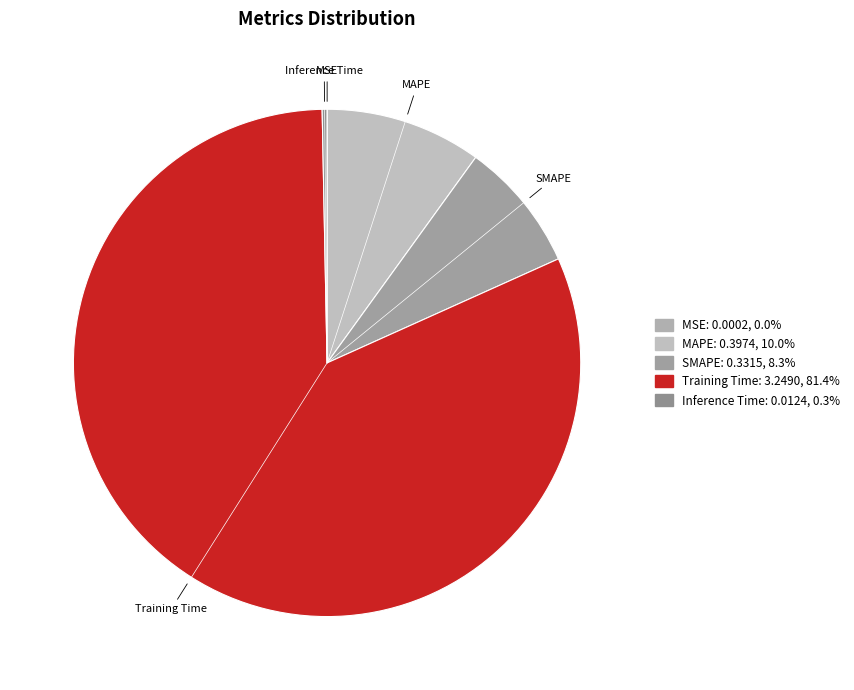

Do SMAPE and Inference Time together represent more than half of the pie?

No